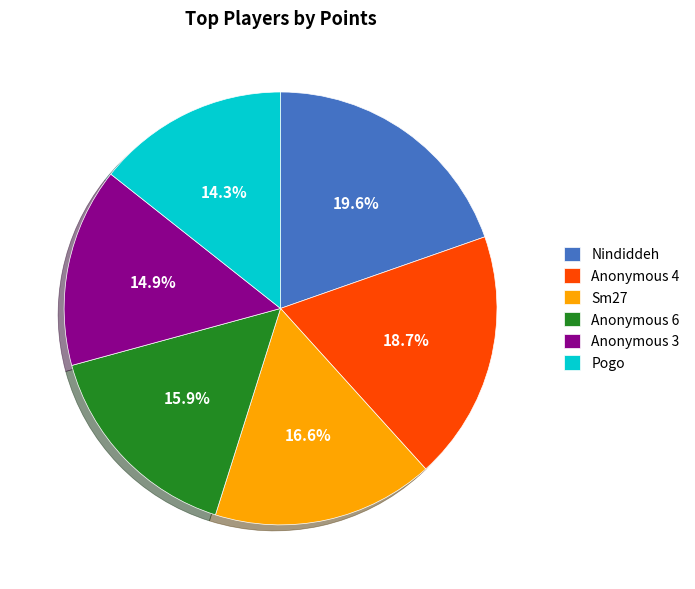

Between Sm27 and Pogo, which is larger?

Sm27